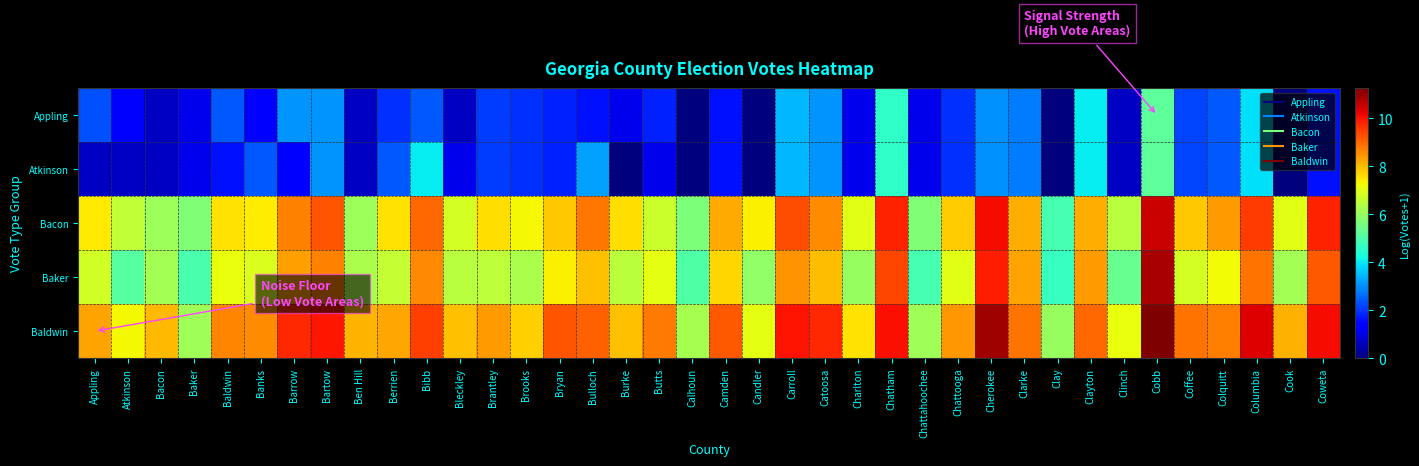

At Bulloch, list the series in order from smallest to largest.

Appling, Atkinson, Baker, Bacon, Baldwin